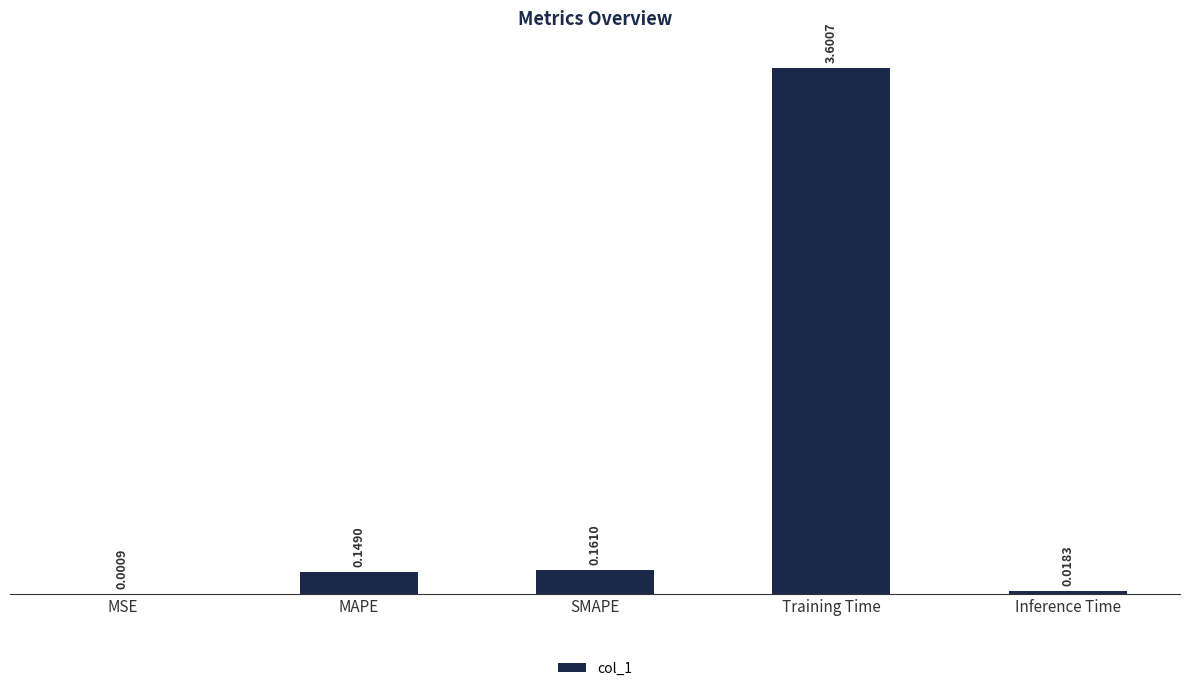

At which label is the value closest to 1?

SMAPE